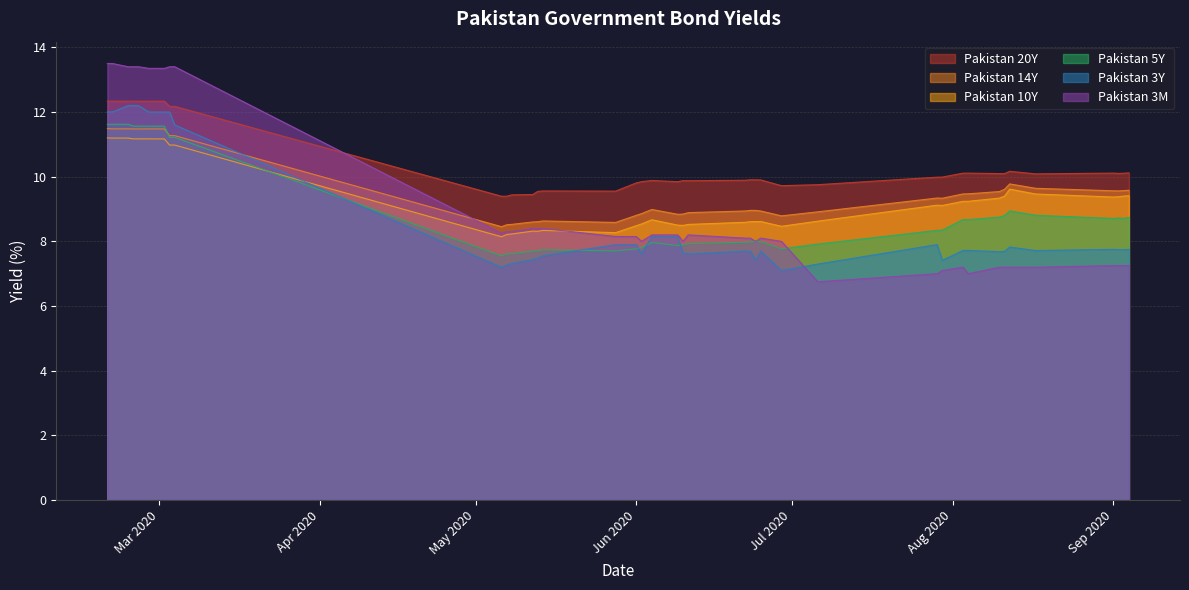

What is the maximum value shown in the chart?

13.5